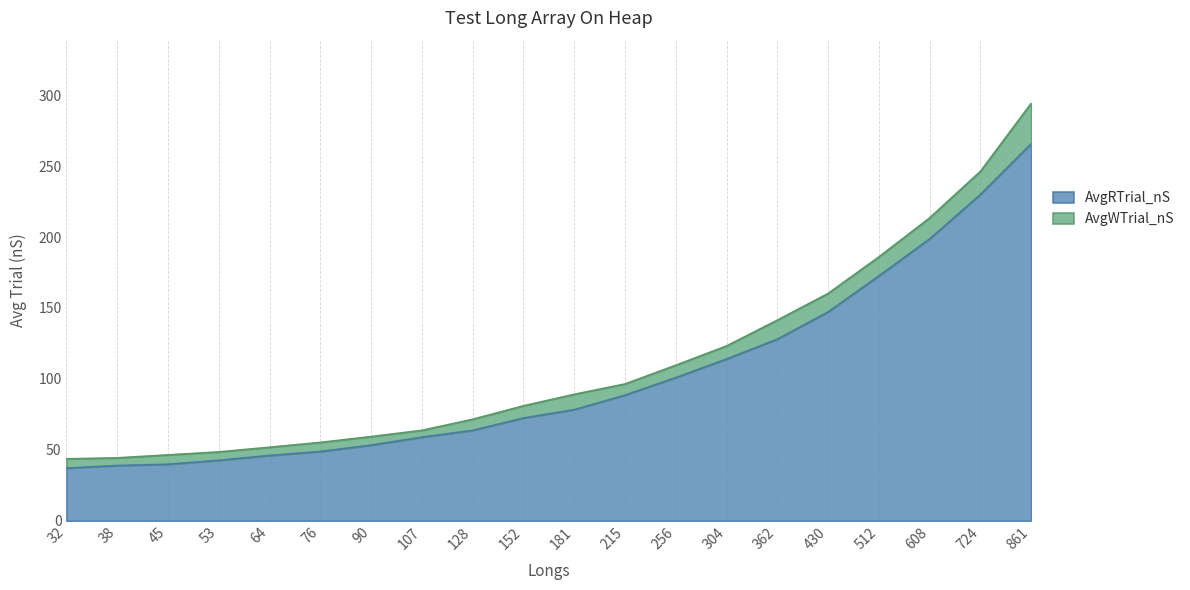

Reading left to right, transcribe all the data shown in this chart.

AvgRTrial_nS: 32=37.1	38=38.9	45=39.8	53=42.6	64=46.0	76=48.8	90=53.3	107=58.9	128=63.7	152=72.4	181=78.3	215=88.5	256=100.9	304=114.0	362=128.0	430=147.2	512=172.6	608=198.7	724=230.0	861=265.8
AvgWTrial_nS: 32=43.6	38=44.3	45=46.4	53=48.5	64=51.8	76=55.2	90=59.3	107=63.7	128=71.5	152=81.0	181=89.1	215=96.4	256=109.6	304=123.2	362=141.4	430=160.2	512=186.0	608=213.5	724=246.3	861=294.3